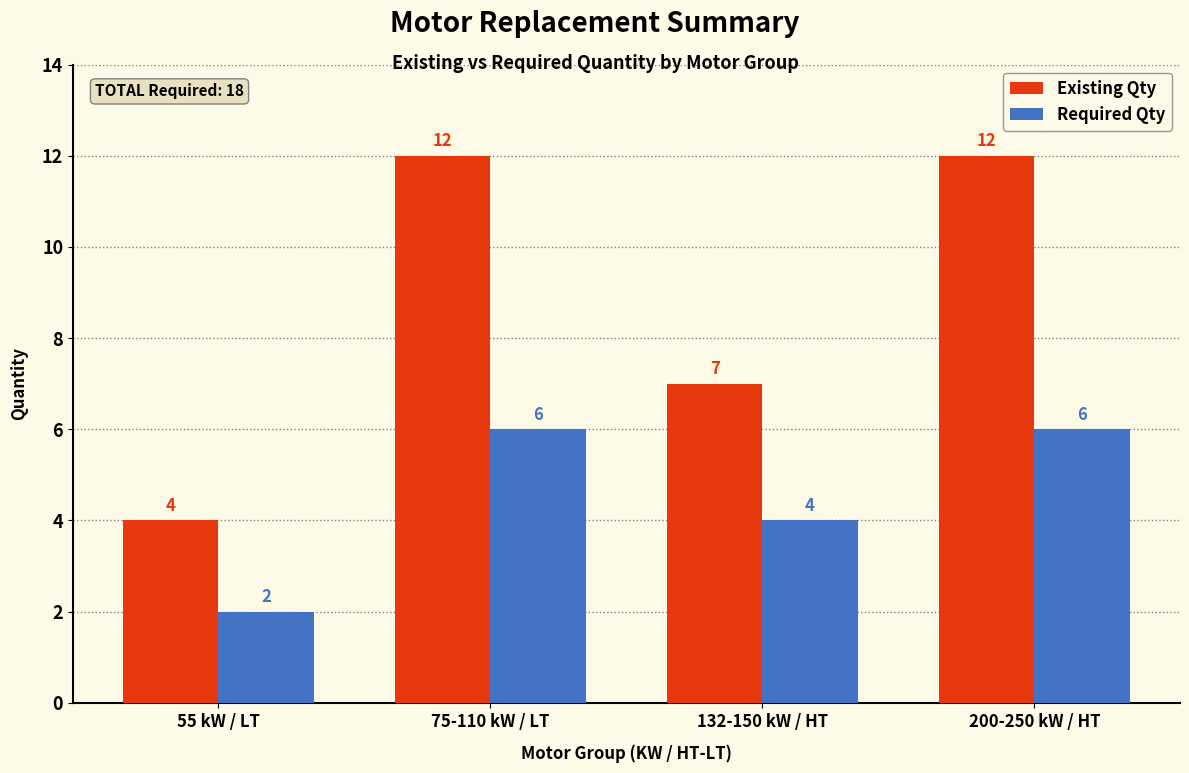

Which series changed the most between 55 kW / LT and 75-110 kW / LT?

Existing Qty